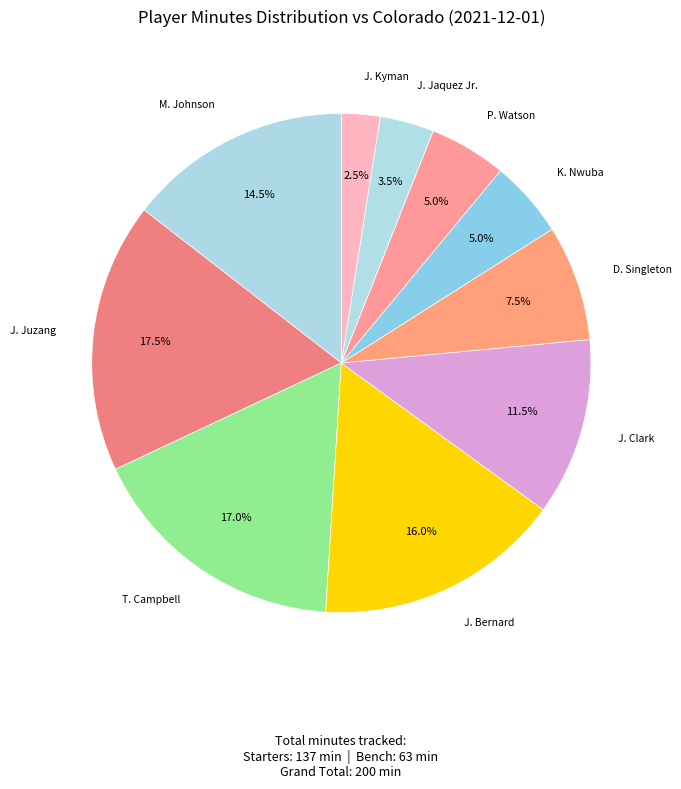

Is there any slice that represents more than half of the pie?

No